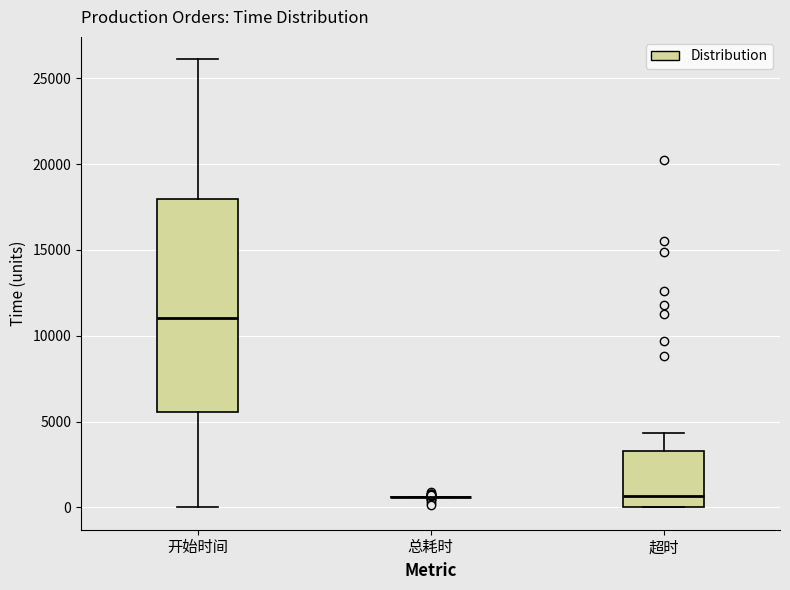

Reading left to right, read every box against the y-axis: the position of its median line, the range the box covers, and the ends of its whiskers. The values are not printed on the chart, so give them approximately, as read against the axis.

开始时间: median 11000, box 5500 to 18000, whiskers 0 to 26000
总耗时: box collapsed to a line at 500, whiskers 500 to 500
超时: median 500, box 0 to 3500, whiskers 0 to 4500